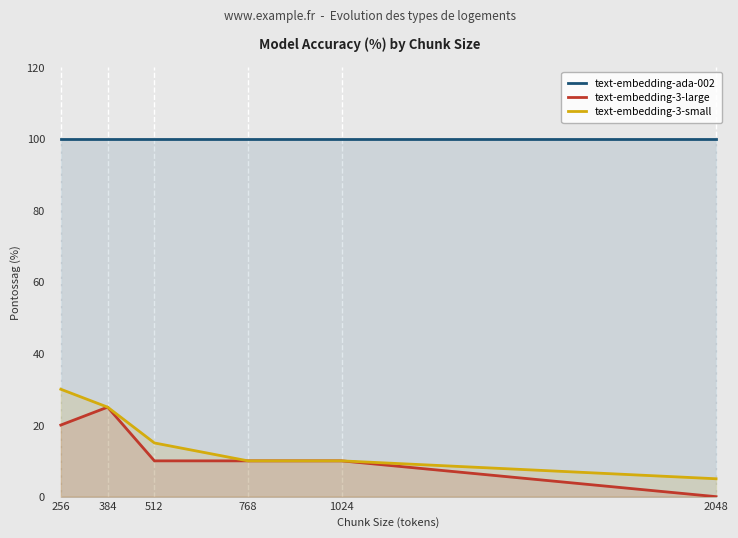

True or false: text-embedding-3-small has more than 0 points higher than both neighbors.

False